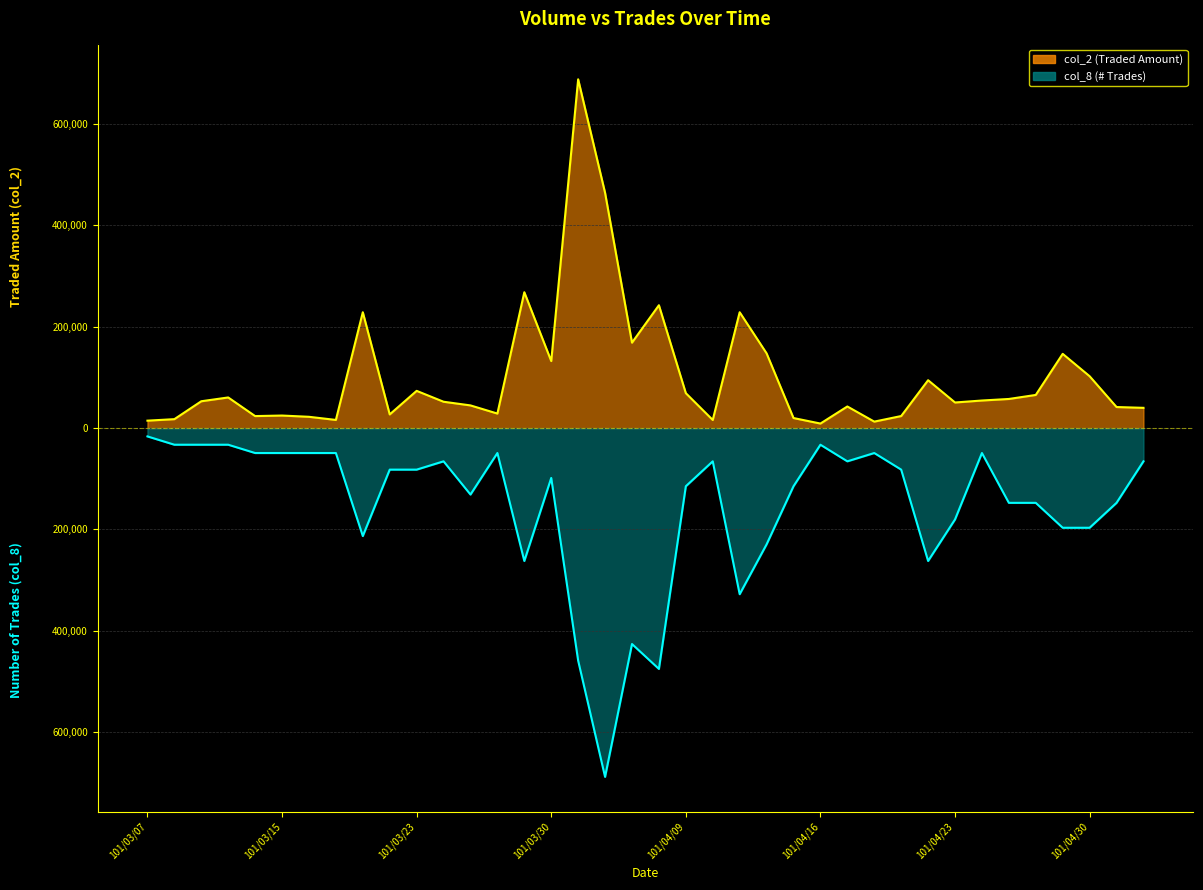

True or false: col_2 and col_8 cross at least once.

False